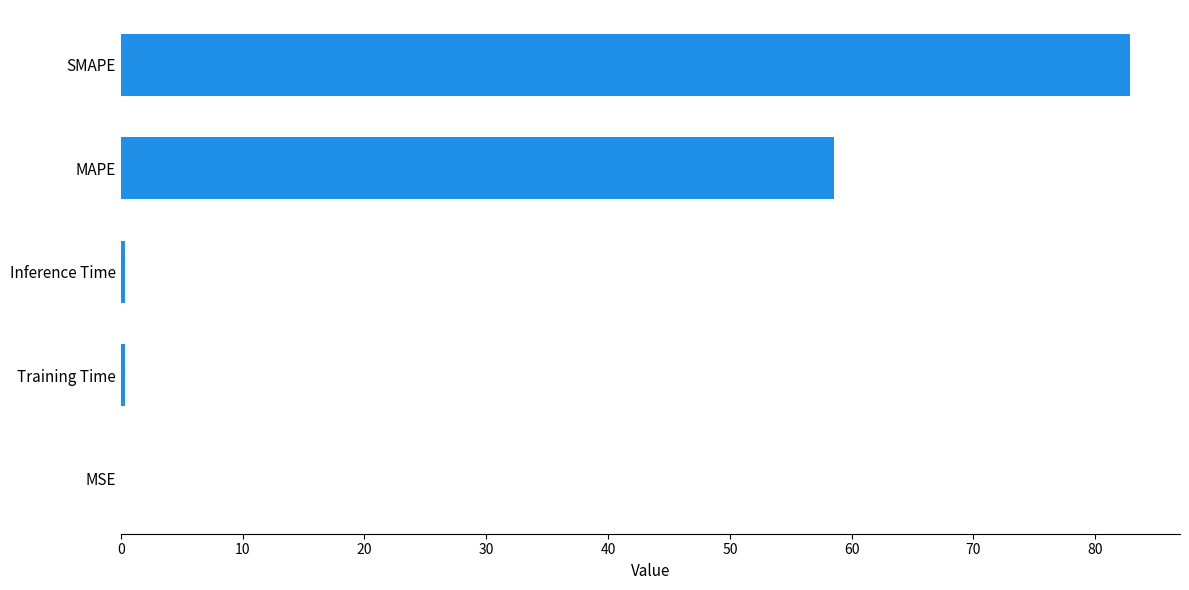

Count the number of data series in this chart.

1